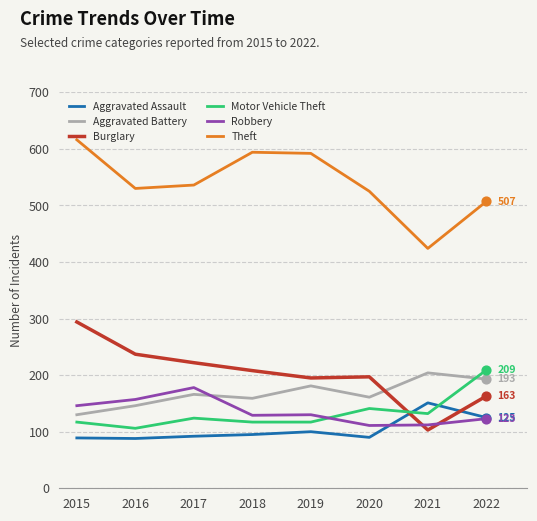

Is the value of Burglary at 2022 greater than the value of Theft at 2017?

No